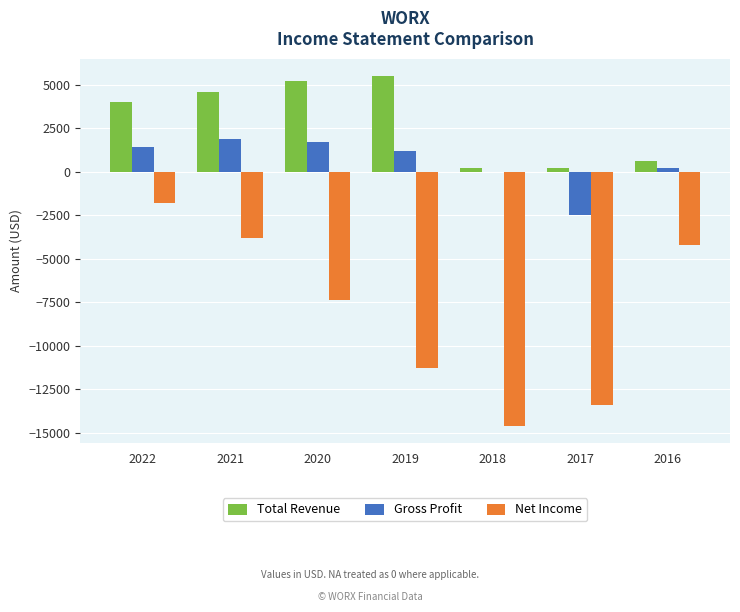

At which label does Net Income reach its peak?

2022